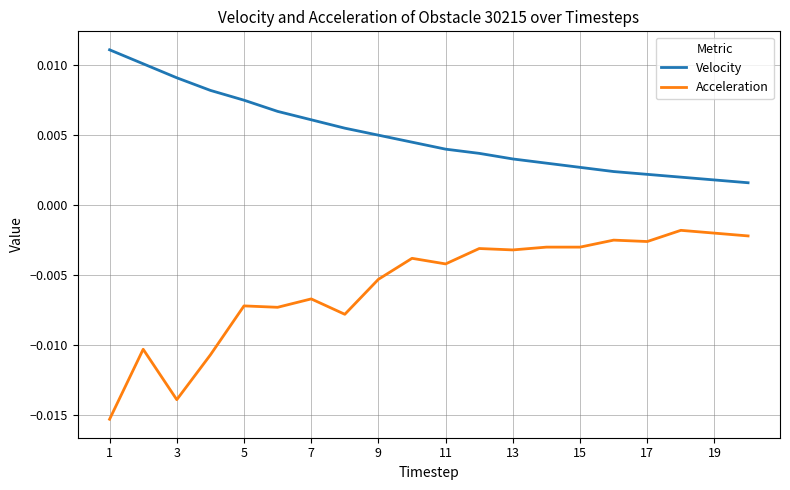

Which series has the largest range (max minus min)?

Acceleration